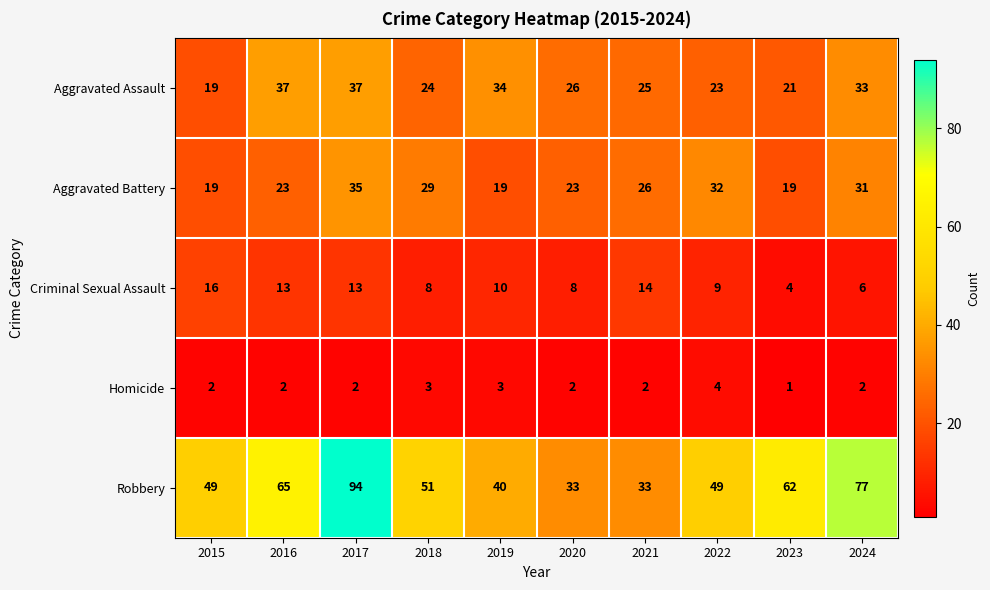

Between 2018 and 2019, which series saw the biggest shift?

Robbery